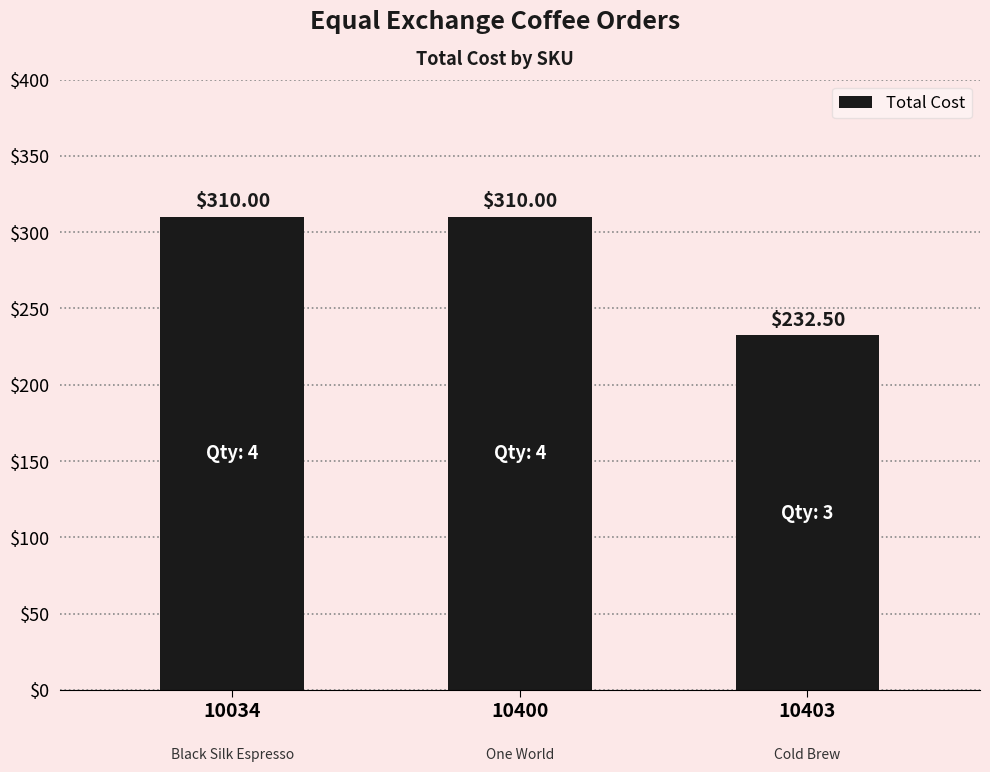

Where is the data nearest to the value 271?

10403